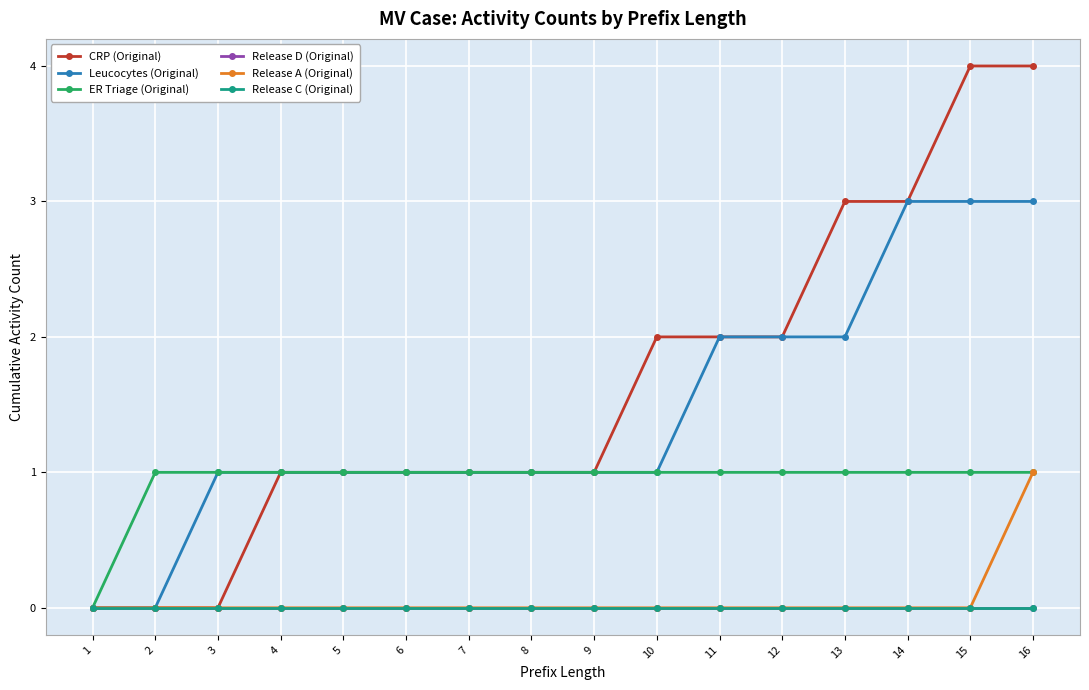

Is this an area chart (filled region under the line)?

No